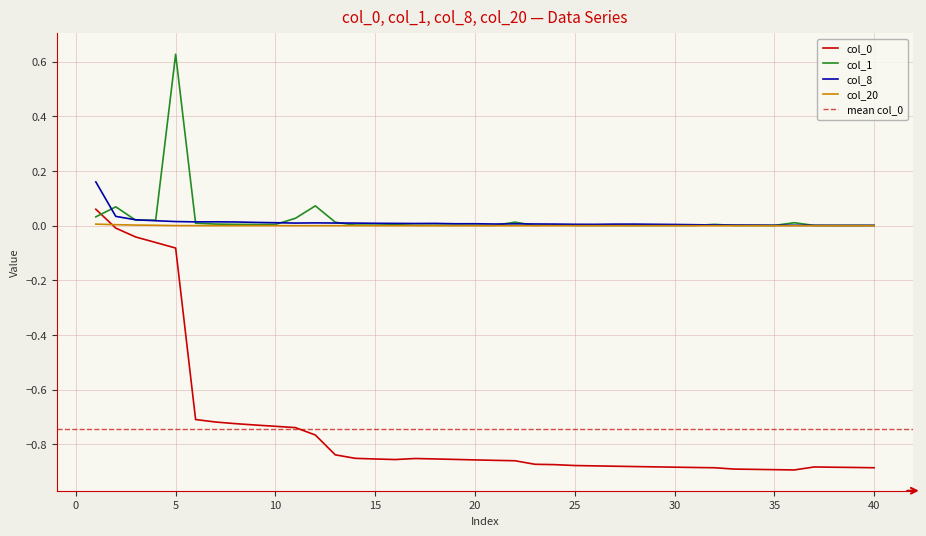

Is the value of col_8 at 34 greater than the value of col_0 at 25?

Yes